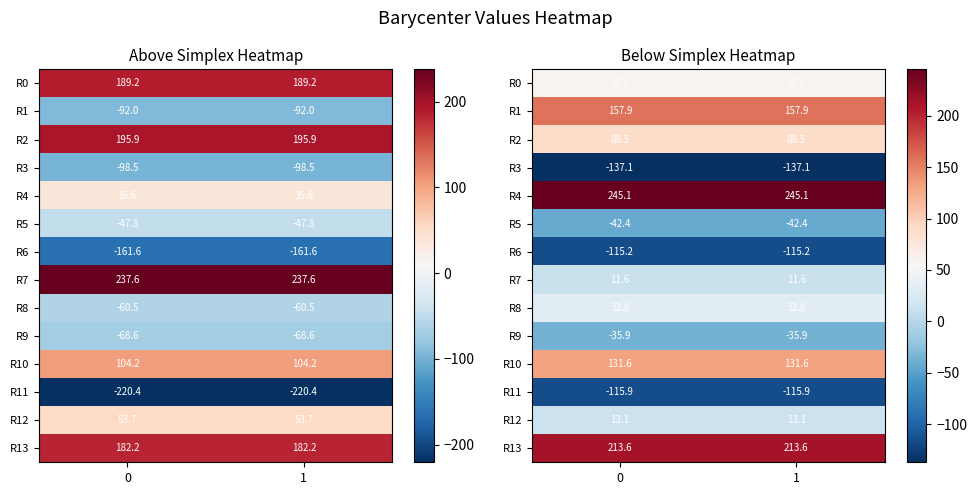

What is the difference between the highest and lowest values at 0?

382.2